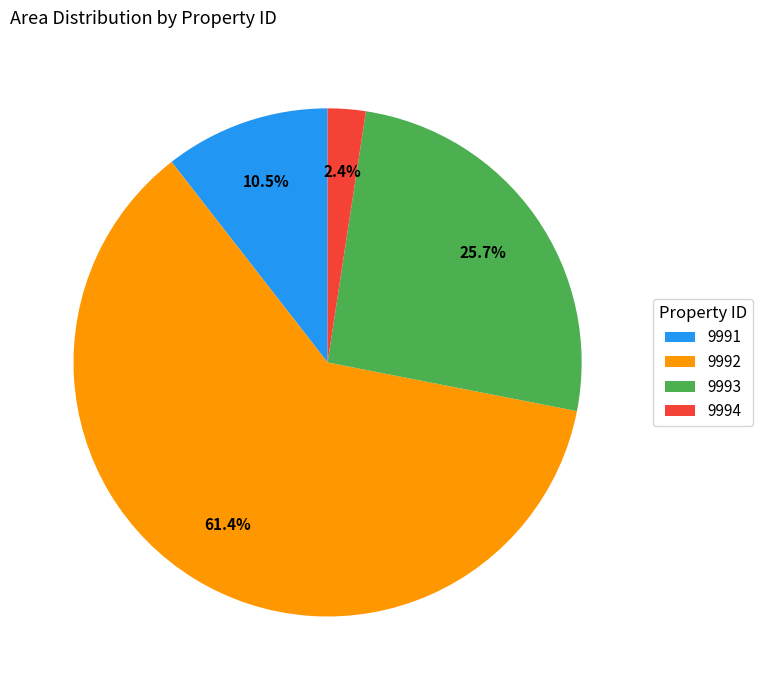

What is the total percentage of 9992 and 9993?

87.1%